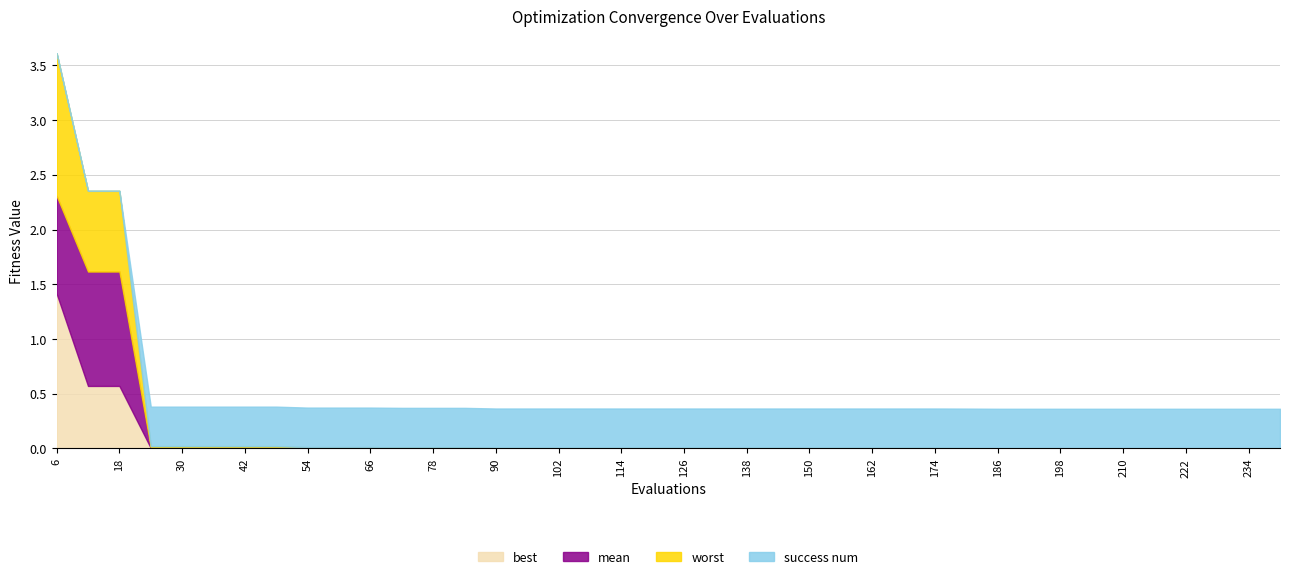

At which label does best reach its peak?

6